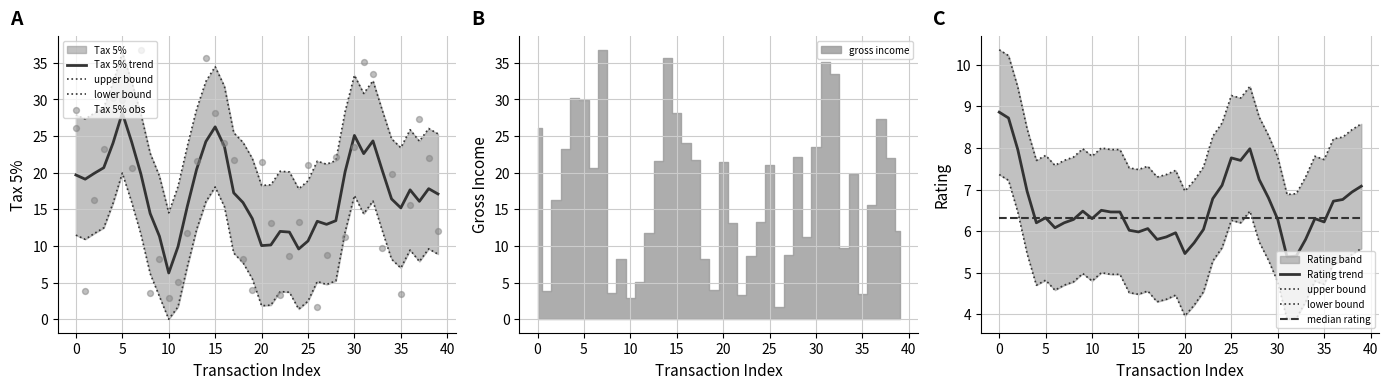

Which series has the largest Y range (max minus min)?

Tax 5% obs